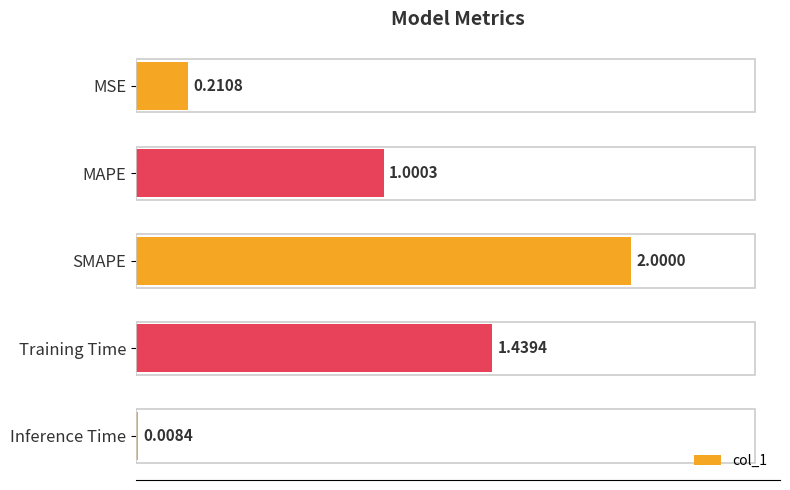

Approximately how many times larger is the value at SMAPE compared to MAPE?

2.0